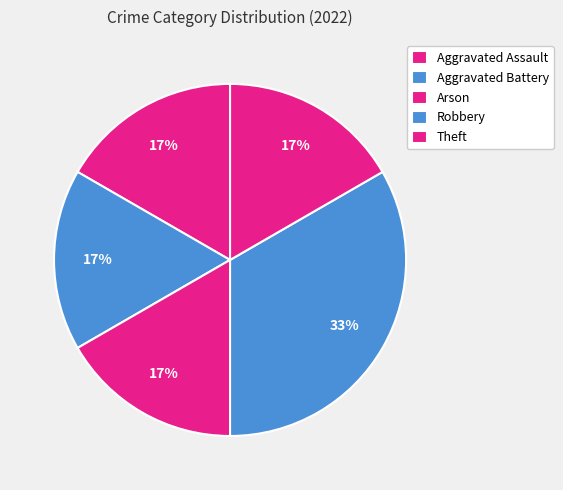

What percentage do Aggravated Battery and Arson together represent?

33.3%